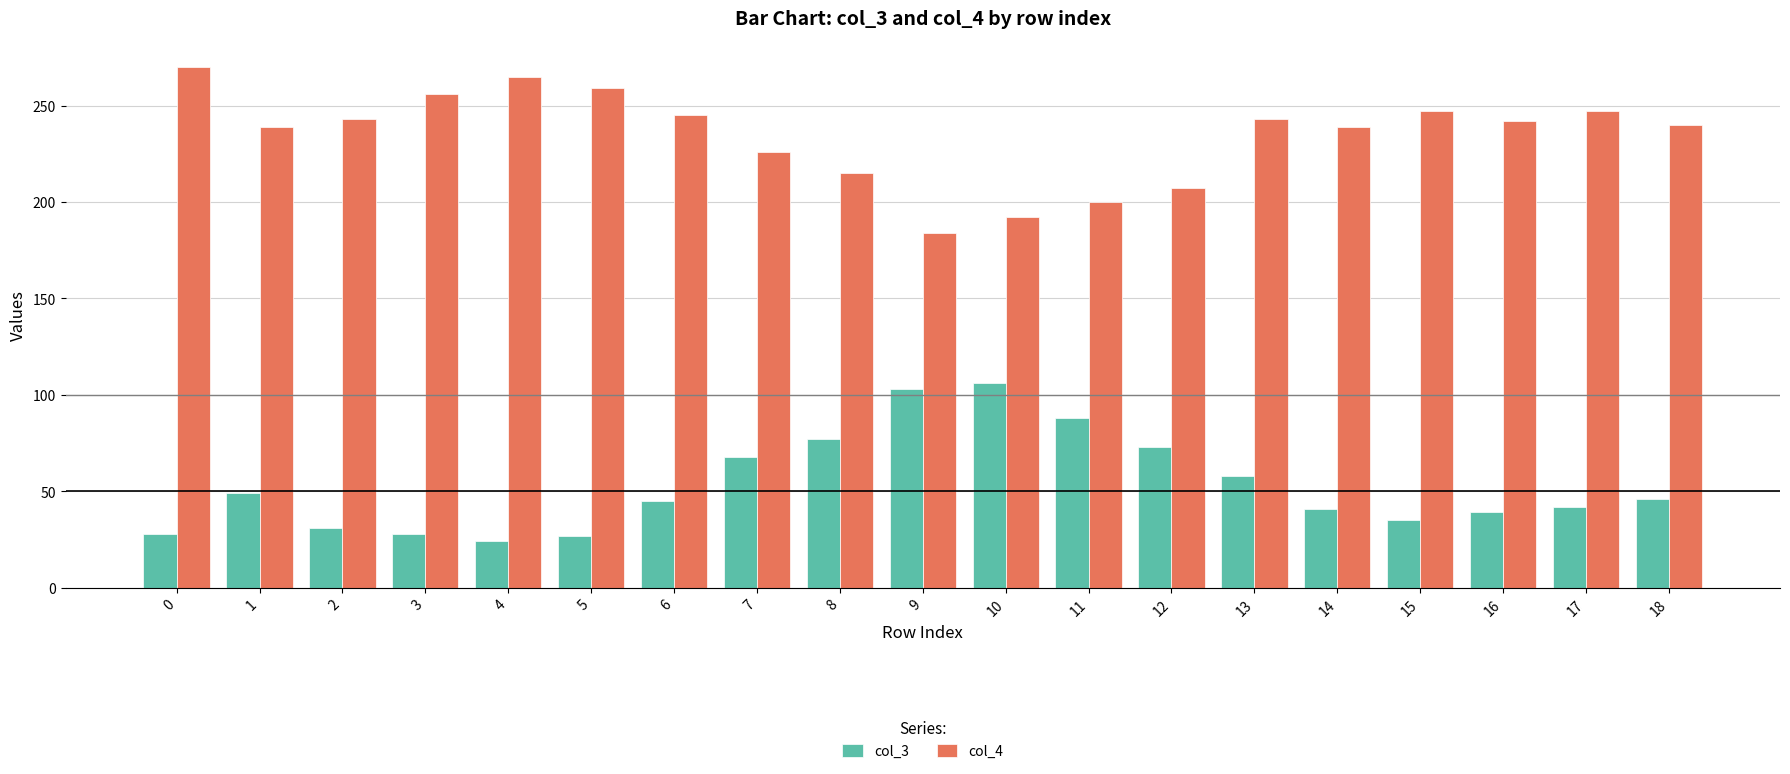

Rank the series by their average value, from lowest to highest.

col_3, col_4